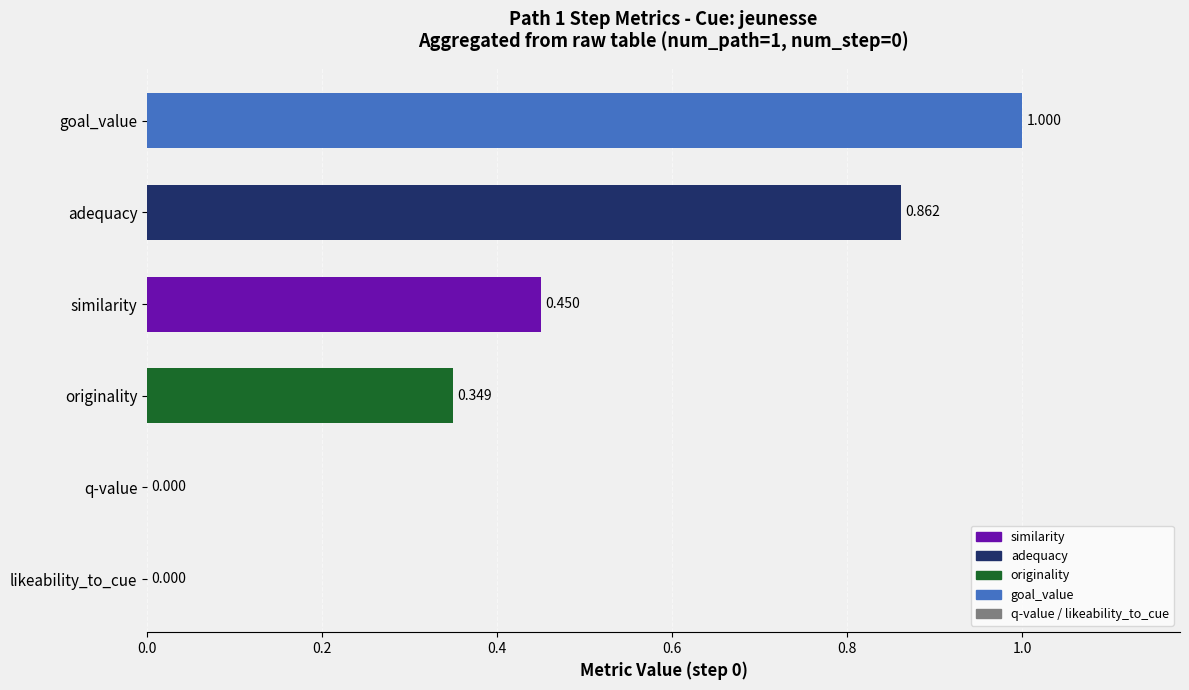

Which has a higher value, similarity or originality?

similarity